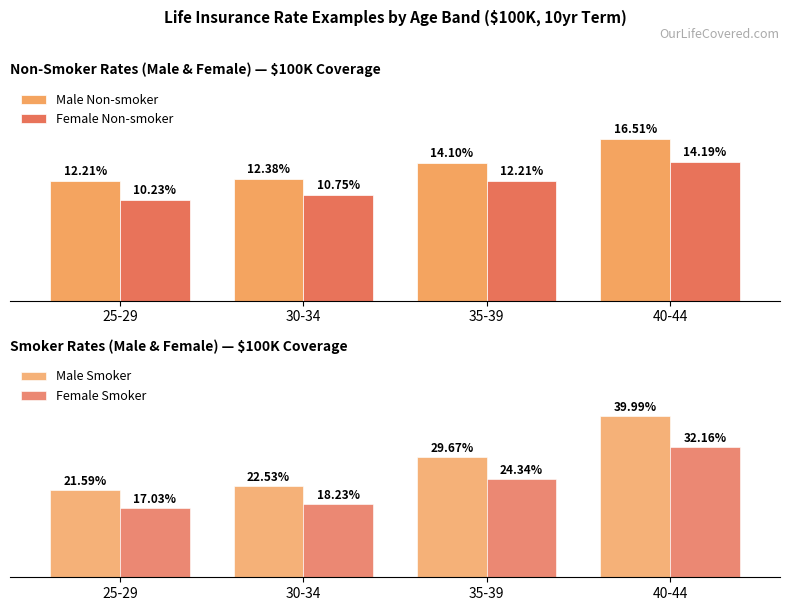

Reading left to right, extract all data points from this chart.

Male Non-smoker: 12.2	12.4	14.1	16.5
Female Non-smoker: 10.2	10.8	12.2	14.2
Male Smoker: 21.6	22.5	29.7	40.0
Female Smoker: 17.0	18.2	24.3	32.2